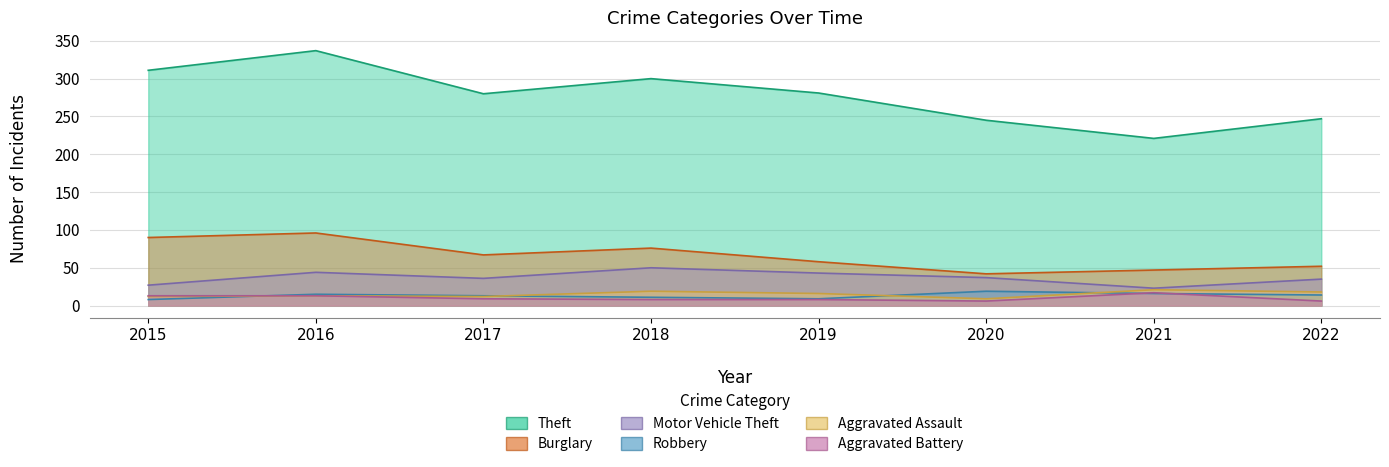

What is the value of the Robbery point at the 6th from the left?

19